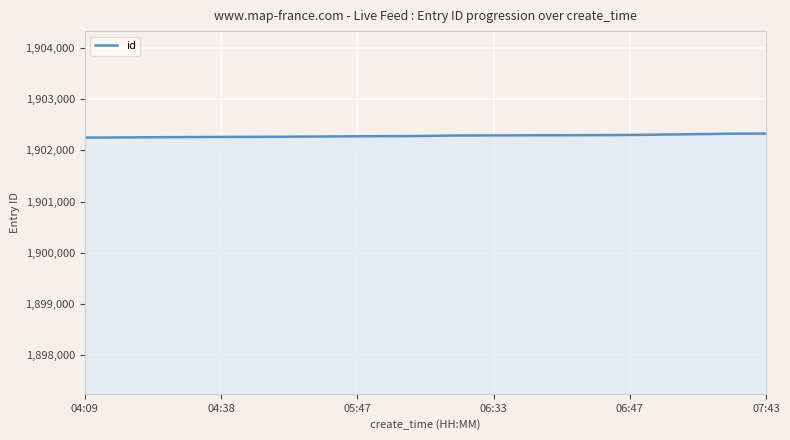

What is the maximum value shown in the chart?

1902326.1